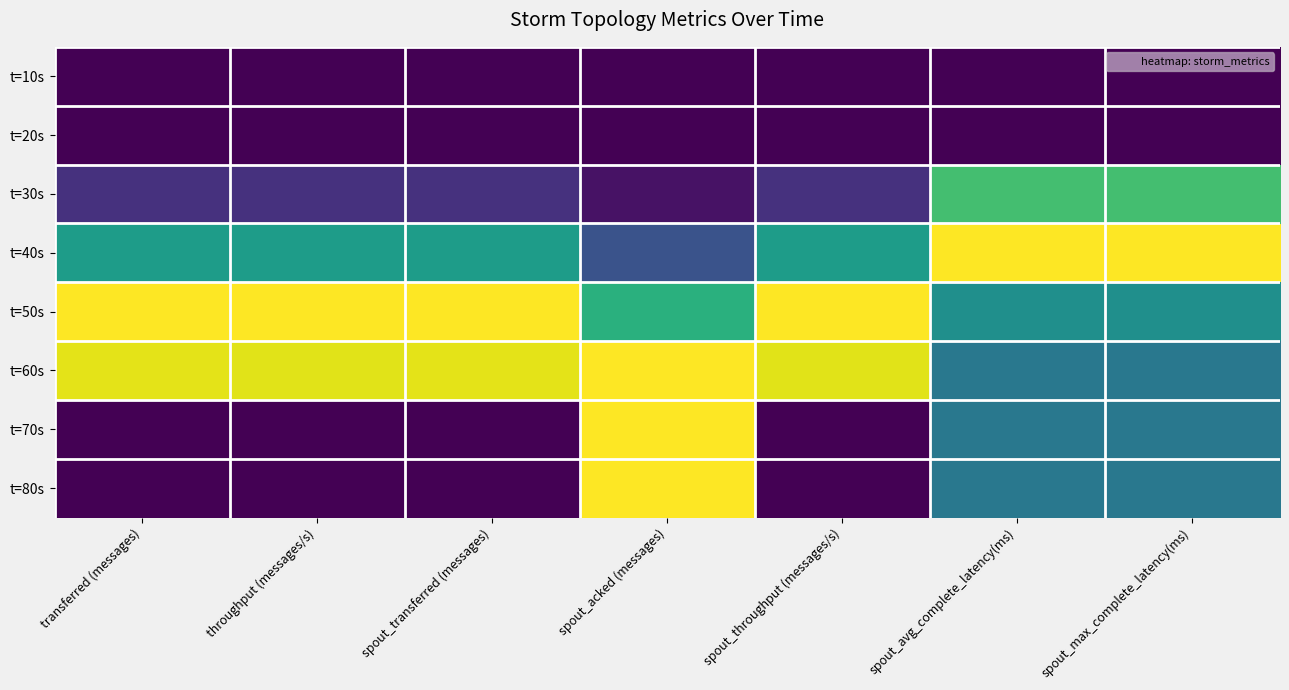

Reading left to right, what are all the values shown in this chart?

t=10s: transferred (messages)=0.0	throughput (messages/s)=0.0	spout_transferred (messages)=0.0	spout_acked (messages)=0.0	spout_throughput (messages/s)=0.0	spout_avg_complete_latency(ms)=0.0	spout_max_complete_latency(ms)=0.0
t=20s: transferred (messages)=0.0	throughput (messages/s)=0.0	spout_transferred (messages)=0.0	spout_acked (messages)=0.0	spout_throughput (messages/s)=0.0	spout_avg_complete_latency(ms)=0.0	spout_max_complete_latency(ms)=0.0
t=30s: transferred (messages)=0.1	throughput (messages/s)=0.1	spout_transferred (messages)=0.1	spout_acked (messages)=0.0	spout_throughput (messages/s)=0.1	spout_avg_complete_latency(ms)=0.7	spout_max_complete_latency(ms)=0.7
t=40s: transferred (messages)=0.6	throughput (messages/s)=0.6	spout_transferred (messages)=0.6	spout_acked (messages)=0.3	spout_throughput (messages/s)=0.6	spout_avg_complete_latency(ms)=1.0	spout_max_complete_latency(ms)=1.0
t=50s: transferred (messages)=1.0	throughput (messages/s)=1.0	spout_transferred (messages)=1.0	spout_acked (messages)=0.6	spout_throughput (messages/s)=1.0	spout_avg_complete_latency(ms)=0.5	spout_max_complete_latency(ms)=0.5
t=60s: transferred (messages)=1.0	throughput (messages/s)=1.0	spout_transferred (messages)=1.0	spout_acked (messages)=1.0	spout_throughput (messages/s)=1.0	spout_avg_complete_latency(ms)=0.4	spout_max_complete_latency(ms)=0.4
t=70s: transferred (messages)=0.0	throughput (messages/s)=0.0	spout_transferred (messages)=0.0	spout_acked (messages)=1.0	spout_throughput (messages/s)=0.0	spout_avg_complete_latency(ms)=0.4	spout_max_complete_latency(ms)=0.4
t=80s: transferred (messages)=0.0	throughput (messages/s)=0.0	spout_transferred (messages)=0.0	spout_acked (messages)=1.0	spout_throughput (messages/s)=0.0	spout_avg_complete_latency(ms)=0.4	spout_max_complete_latency(ms)=0.4